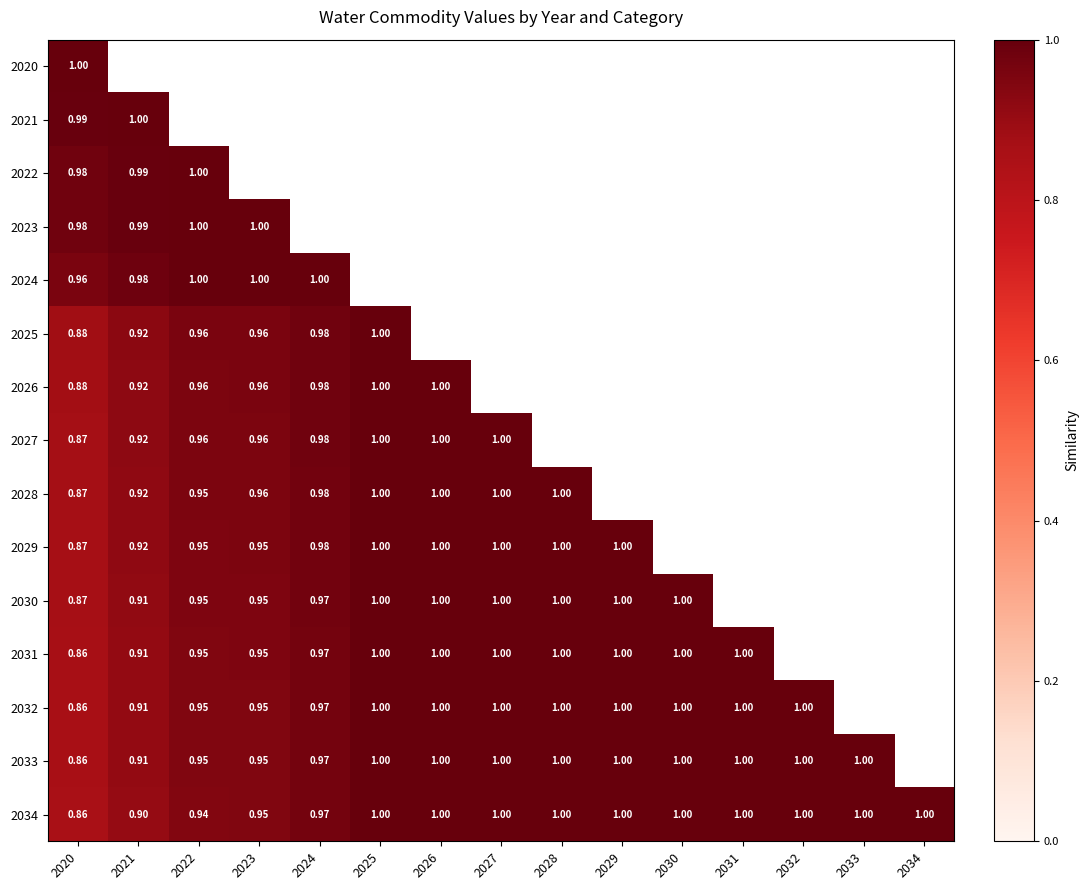

What is the difference between the second highest and second lowest values in the 2034 series?

0.1